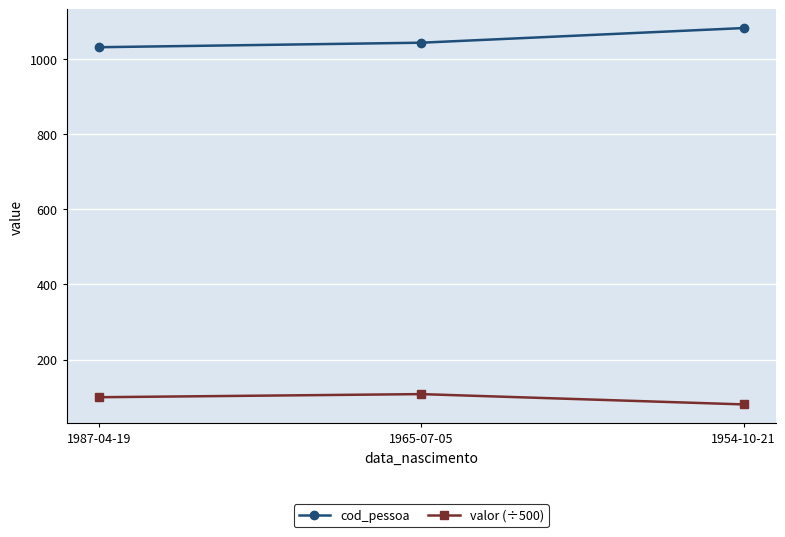

Rank the categories by cod_pessoa value from highest to lowest.

1954-10-21, 1965-07-05, 1987-04-19